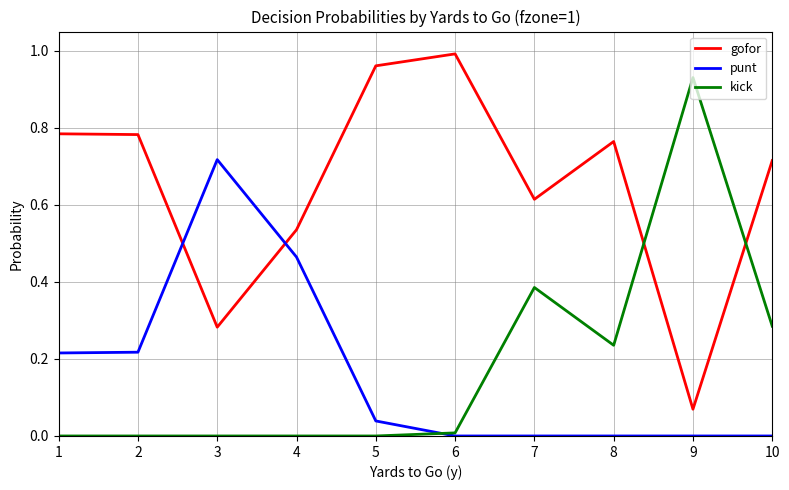

Which label corresponds to the largest value in the chart?

6